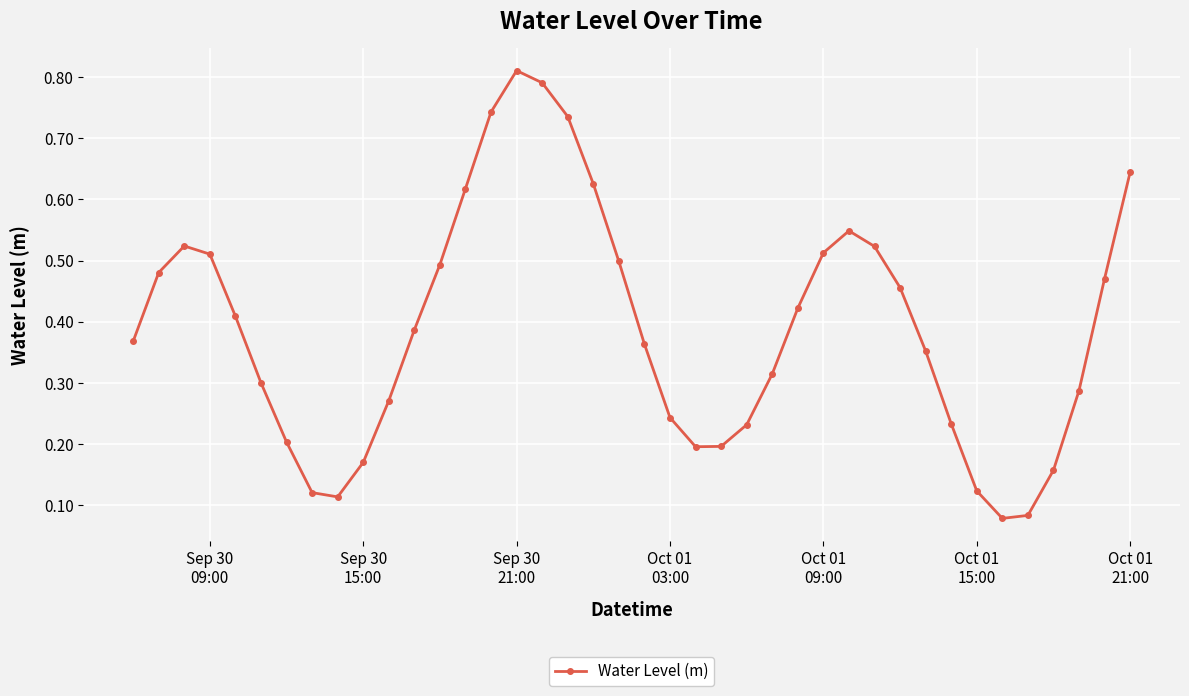

How many points are lower than both their immediate neighbors (excluding endpoints)?

3